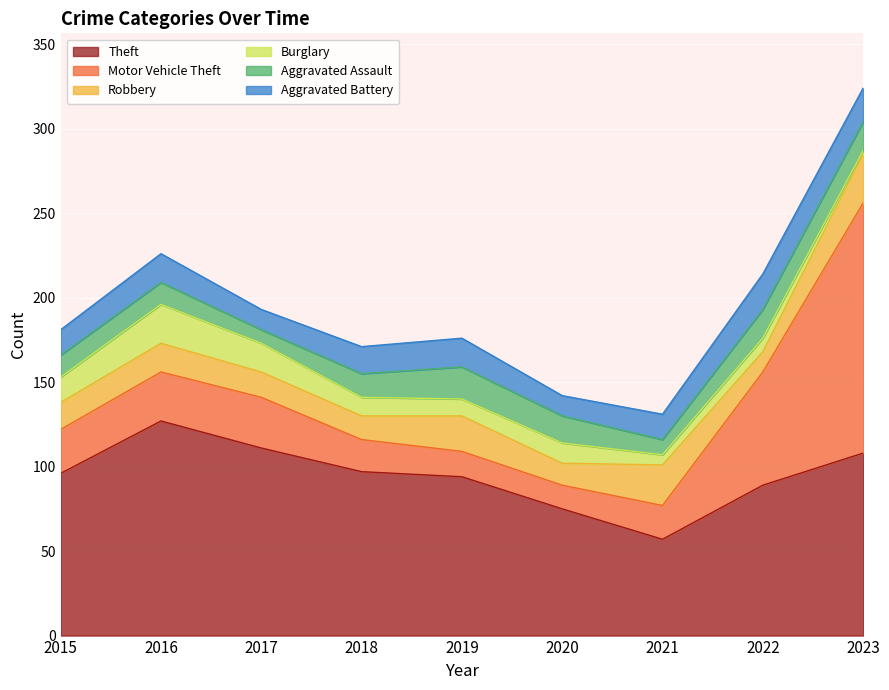

Does the chart display data point markers on the line(s)?

No